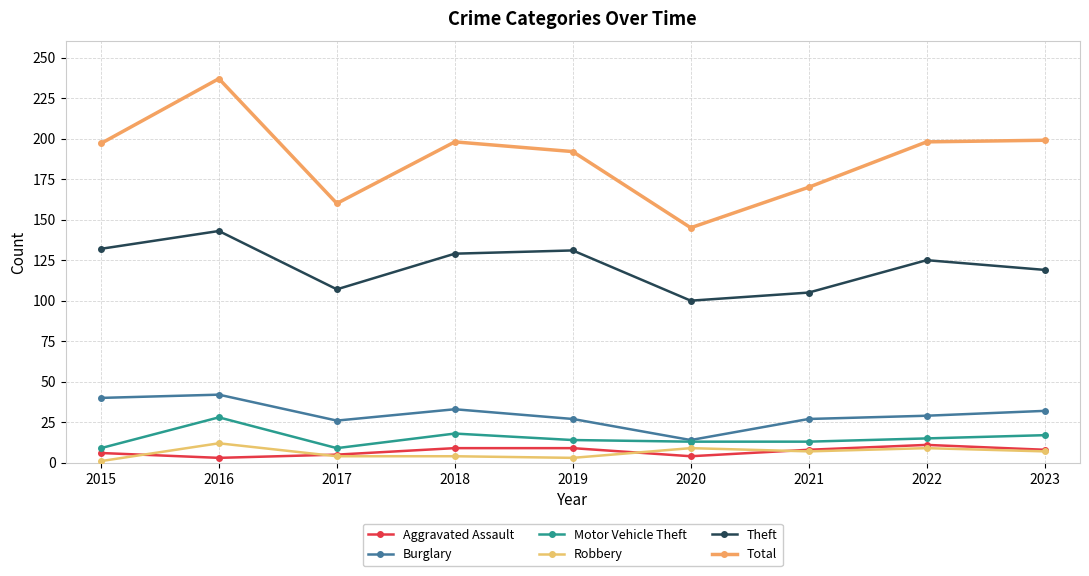

What is the difference between the Theft values at 2021 and 2015?

27